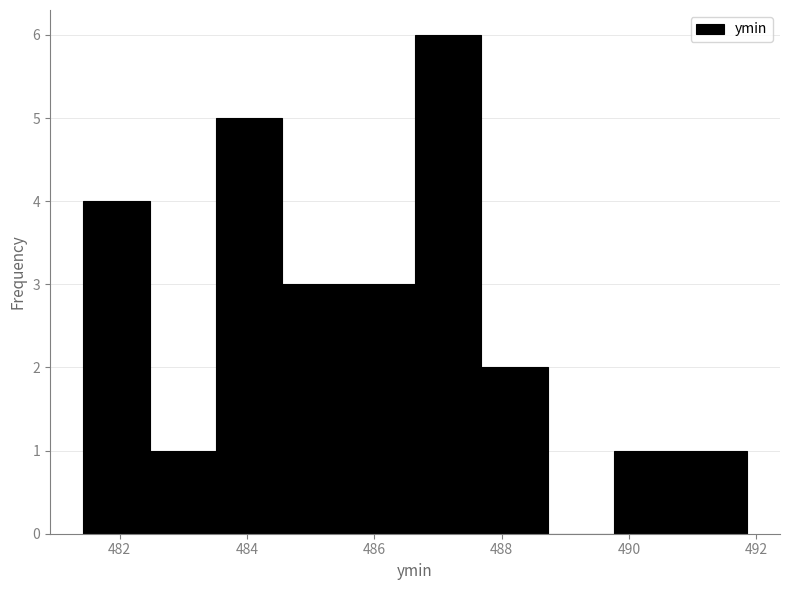

Which range on the x-axis has the tallest bar?

486.6 to 487.6